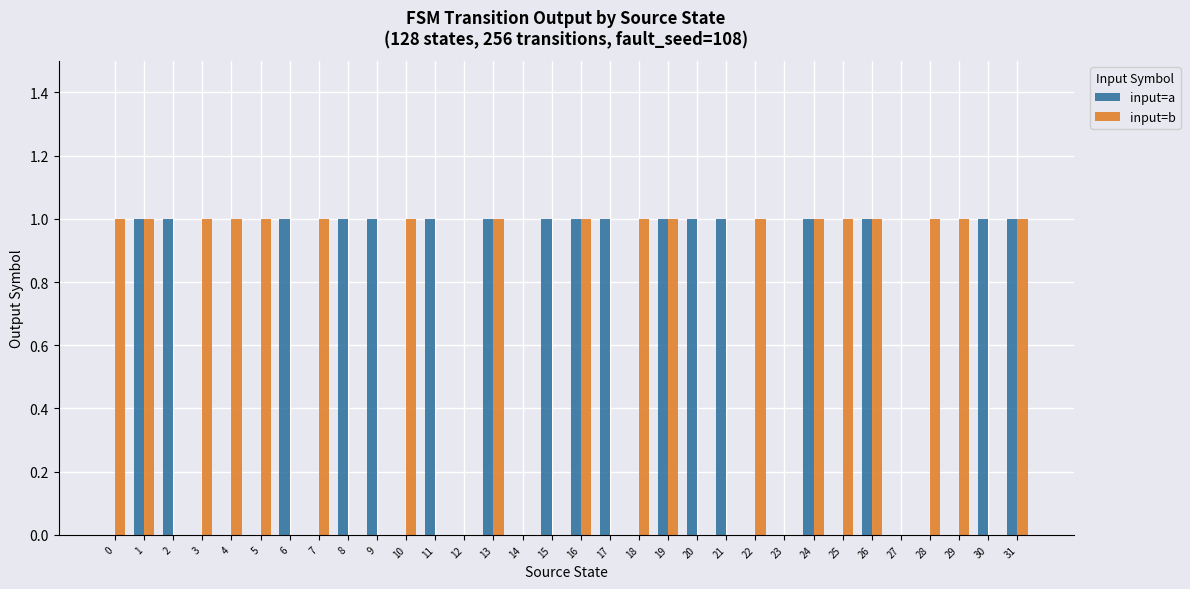

Is the value of input=b at 5 greater than the value of input=a at 3?

Yes